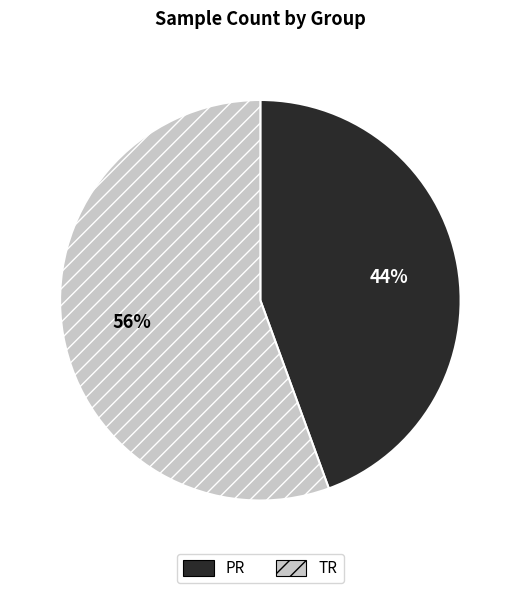

True or false: PR accounts for 54% of the total.

False